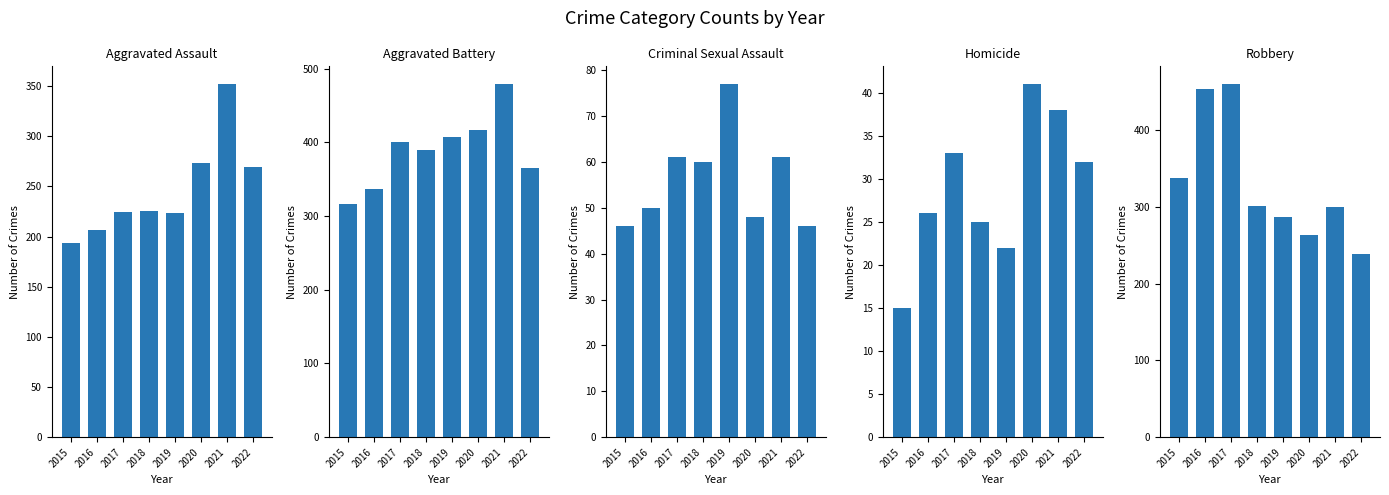

True or false: Aggravated Assault has a value of 273 at 2020.

True